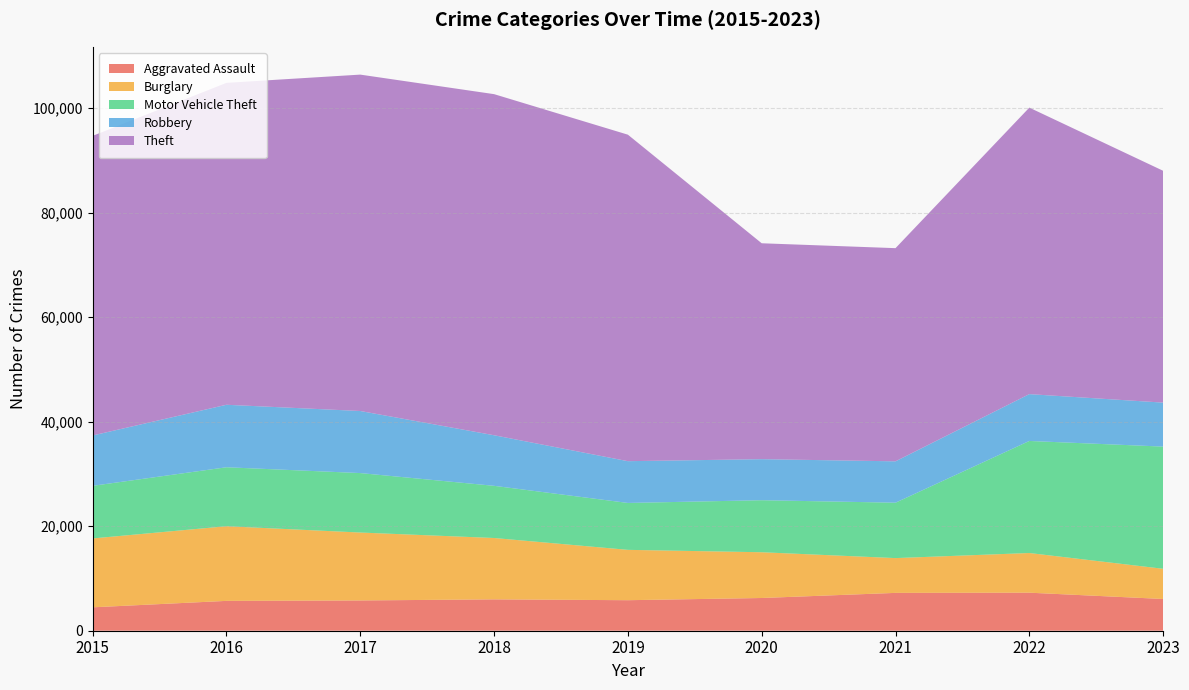

Reading left to right, transcribe all the data shown in this chart.

Aggravated Assault: 4480	5712	5793	6001	5841	6263	7242	7280	6074
Burglary: 13184	14289	13001	11747	9638	8758	6659	7594	5782
Motor Vehicle Theft: 10068	11286	11380	9985	8977	9959	10603	21446	23386
Robbery: 9638	11960	11880	9681	7995	7855	7918	8964	8418
Theft: 57350	61621	64386	65287	62492	41324	40802	54837	44374